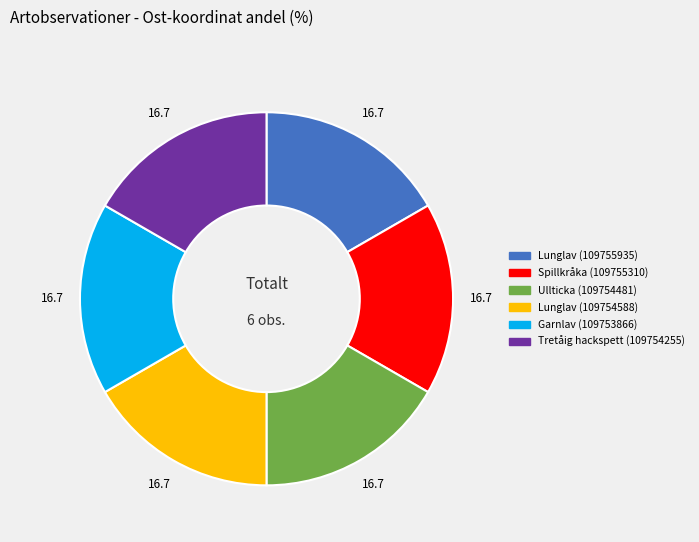

How many slices are in this pie chart?

6